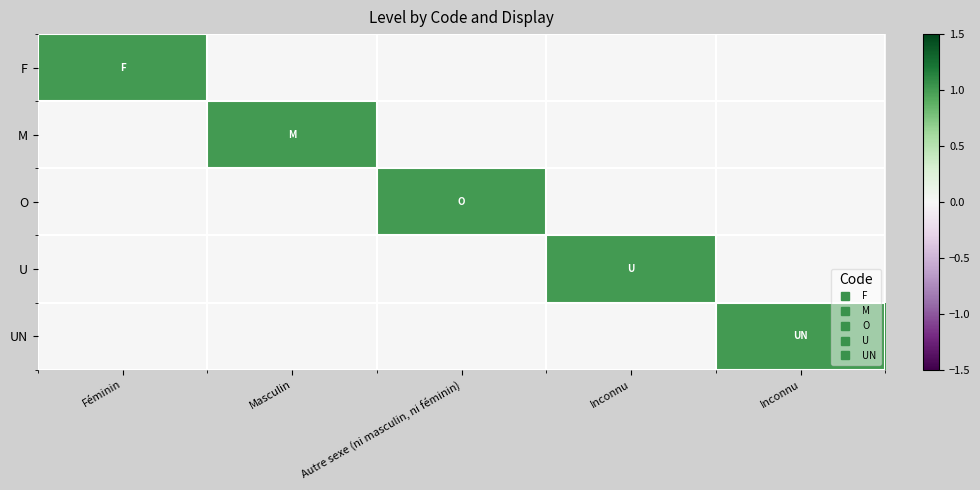

Count the number of categories in the chart.

5